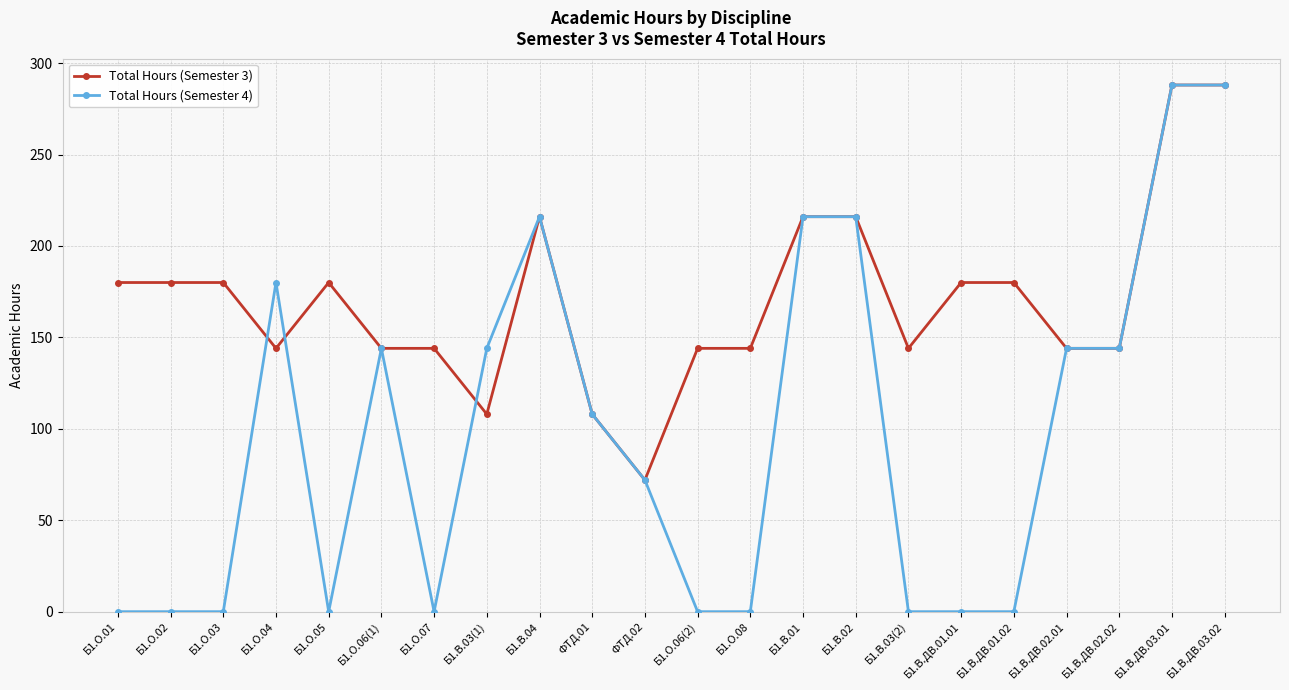

True or false: Total Hours (Semester 4) and Total Hours (Semester 3) intersect in this chart.

True